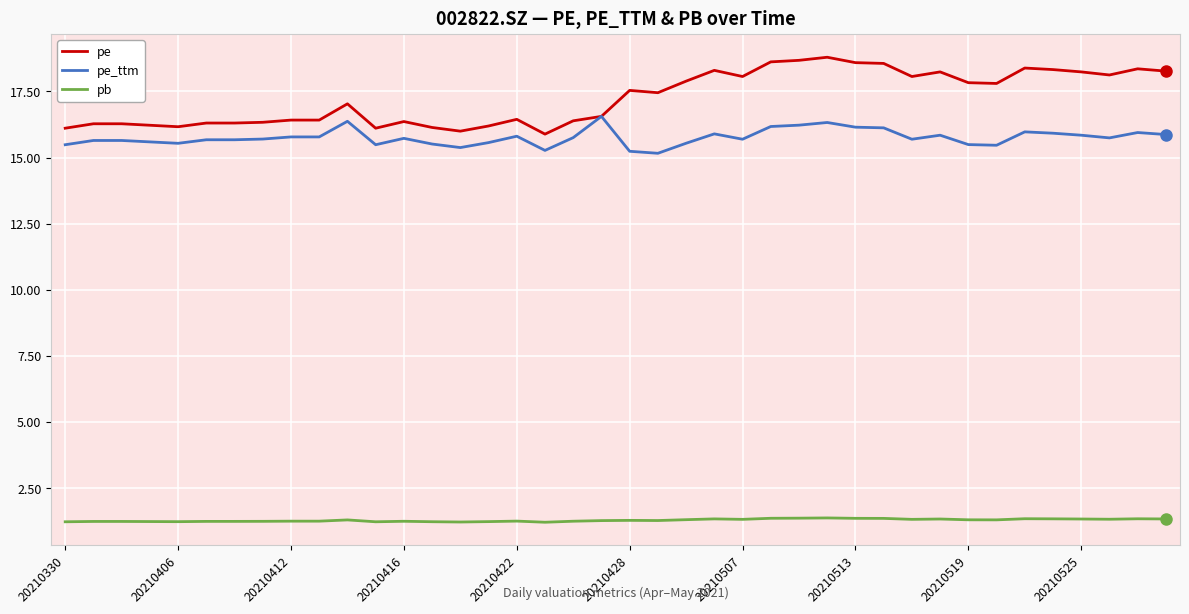

True or false: pb and pe intersect in this chart.

False